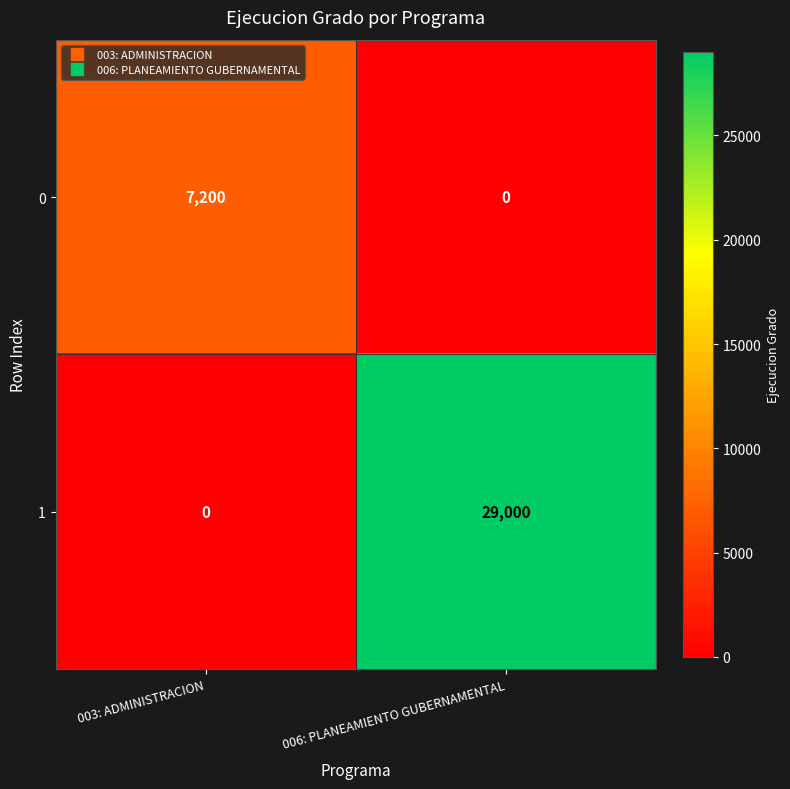

Where is 1 nearest to the value 14500?

003: ADMINISTRACION